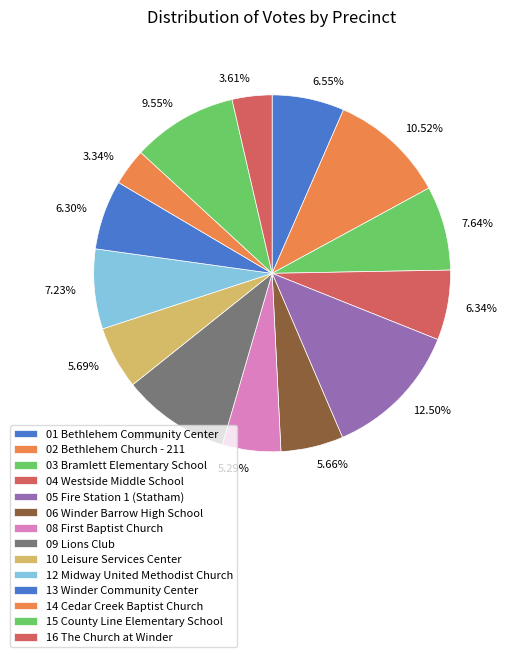

Is the sum of 12.50% and 5.66% greater than half?

No